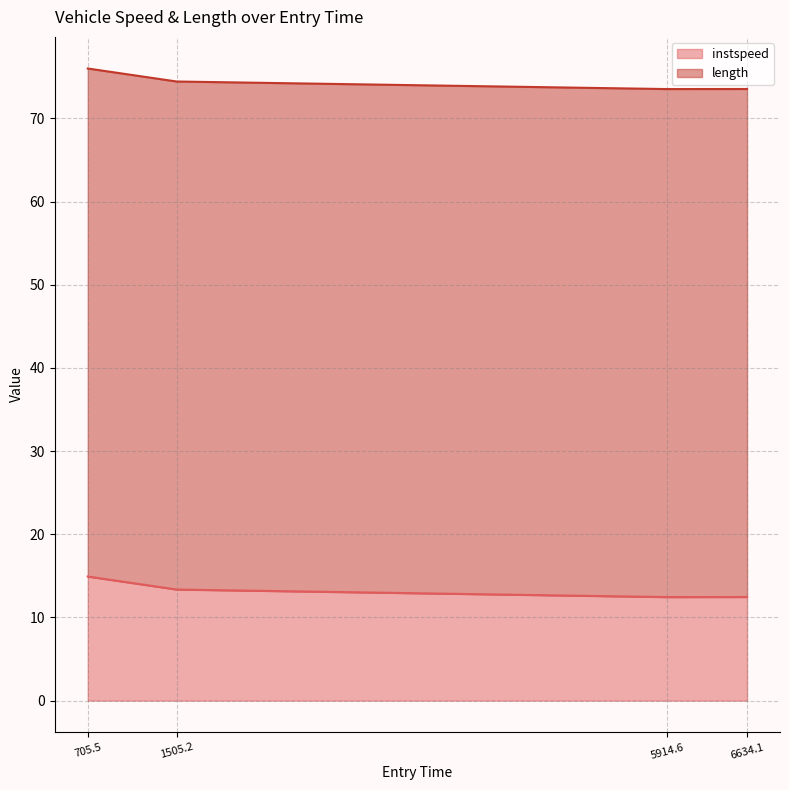

What is the average value of the instspeed series?

13.3